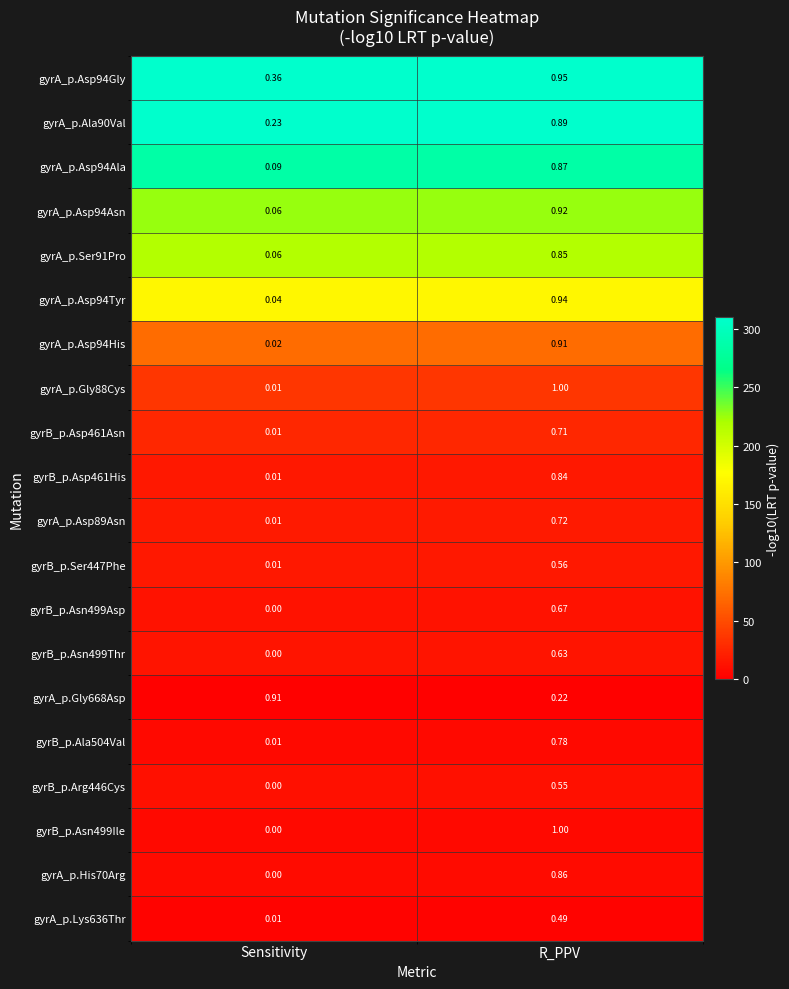

Which category has the lowest value across all series?

Sensitivity